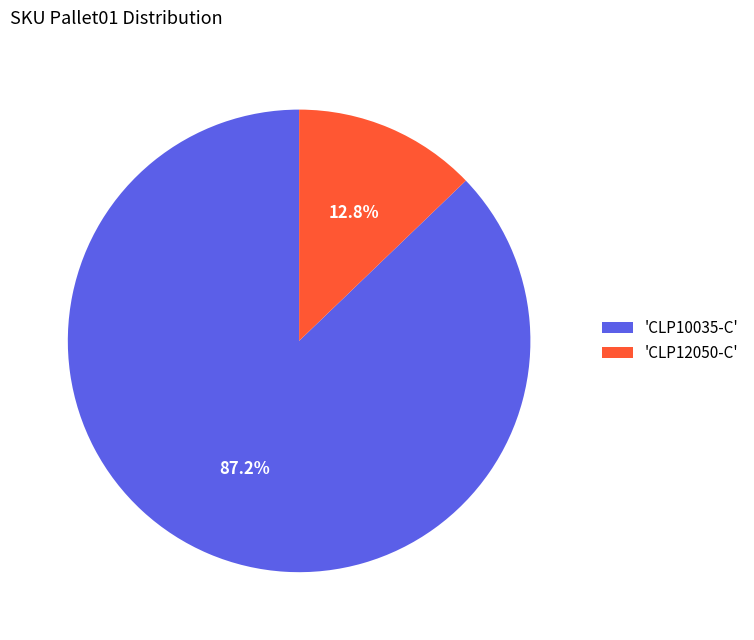

Is there any slice that represents more than half of the pie?

Yes